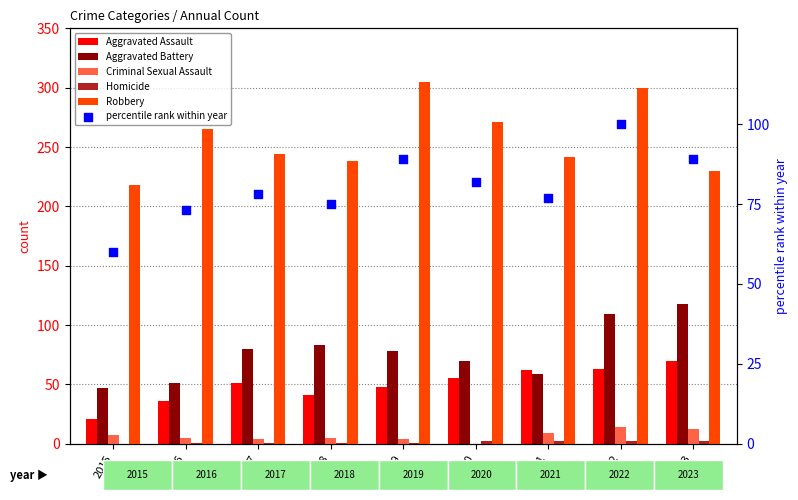

Which series has the largest Y range (max minus min)?

Robbery